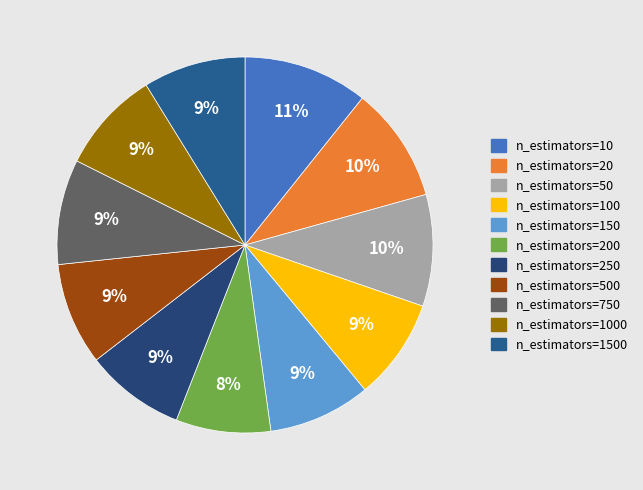

Is it true that n_estimators=20 is 15% of the pie?

False